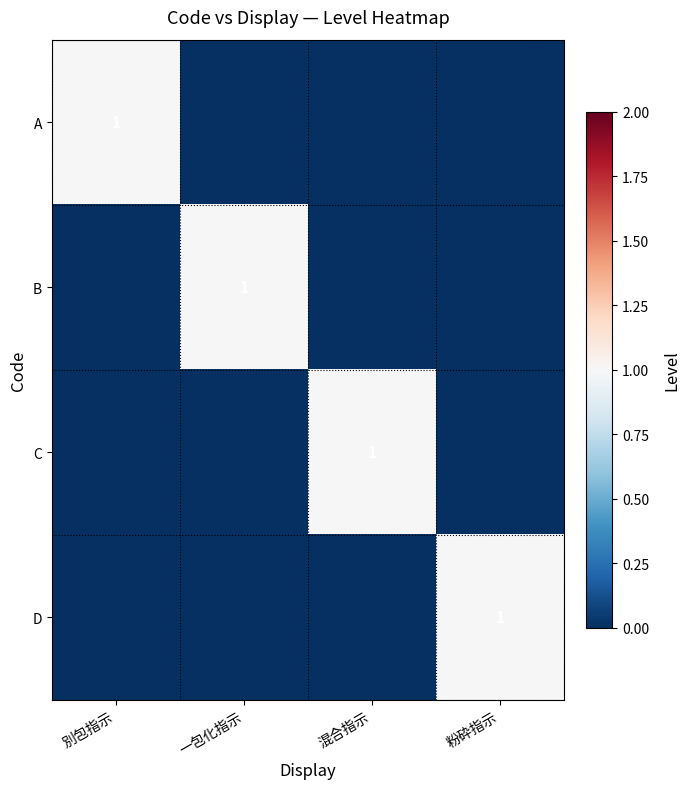

At how many categories does at least one series exceed 0?

4